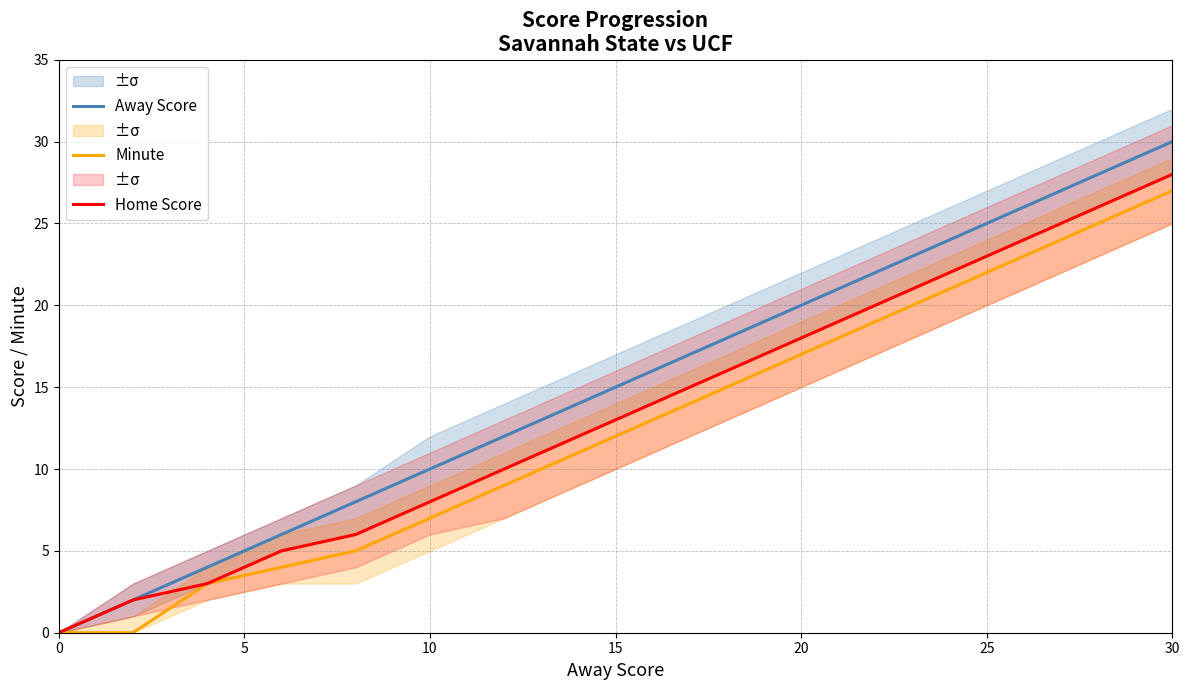

Is the value of Home Score at 15 greater than the value of Minute at 12?

No